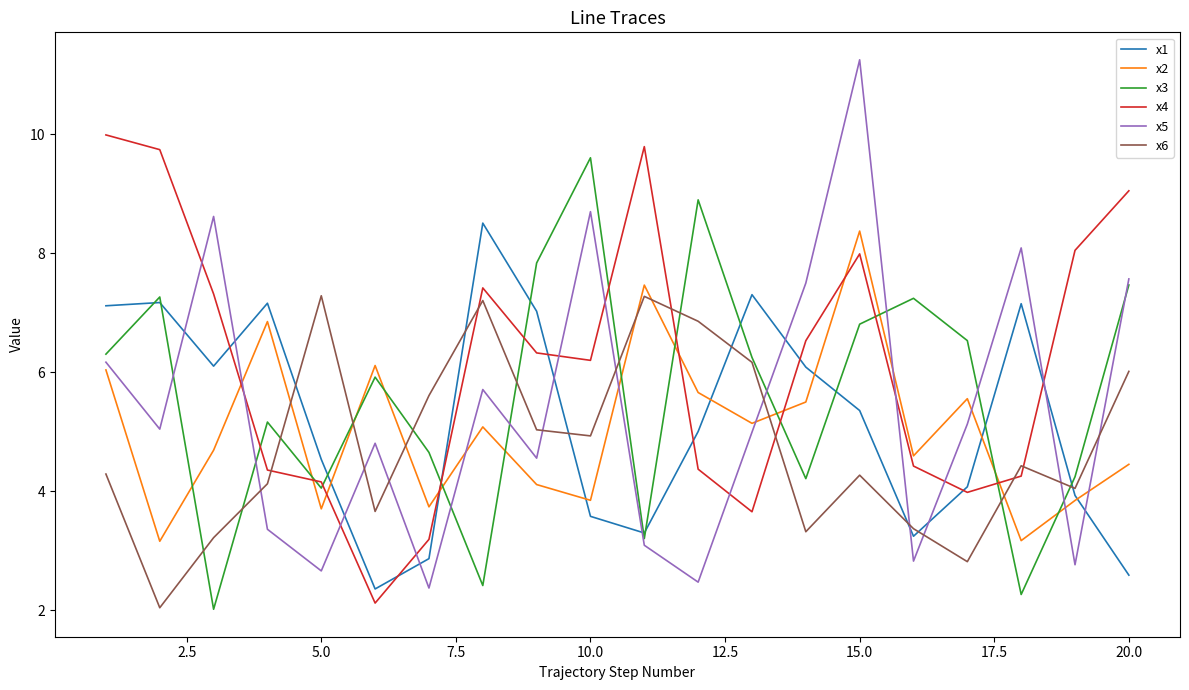

Rank the series by their maximum value, from highest to lowest.

x5, x4, x3, x1, x2, x6